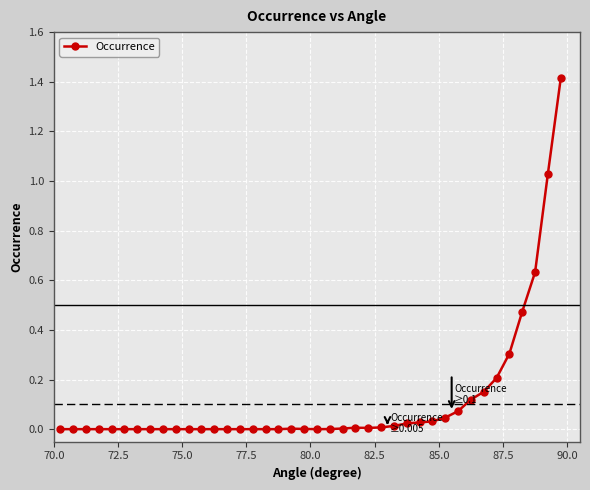

What is the maximum value shown in the chart?

1.4